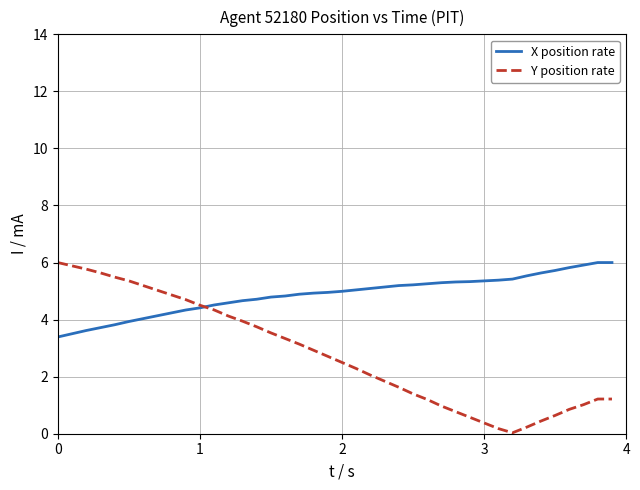

List the series in order of their overall mean, highest first.

X position rate, Y position rate